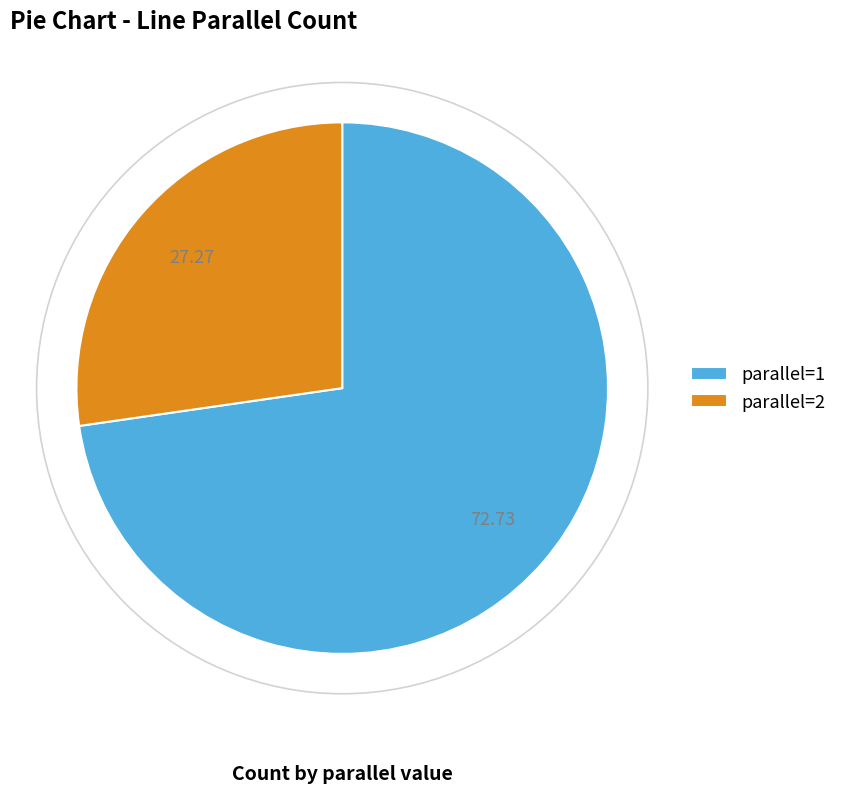

Rank the categories by value from lowest to highest.

parallel=2, parallel=1